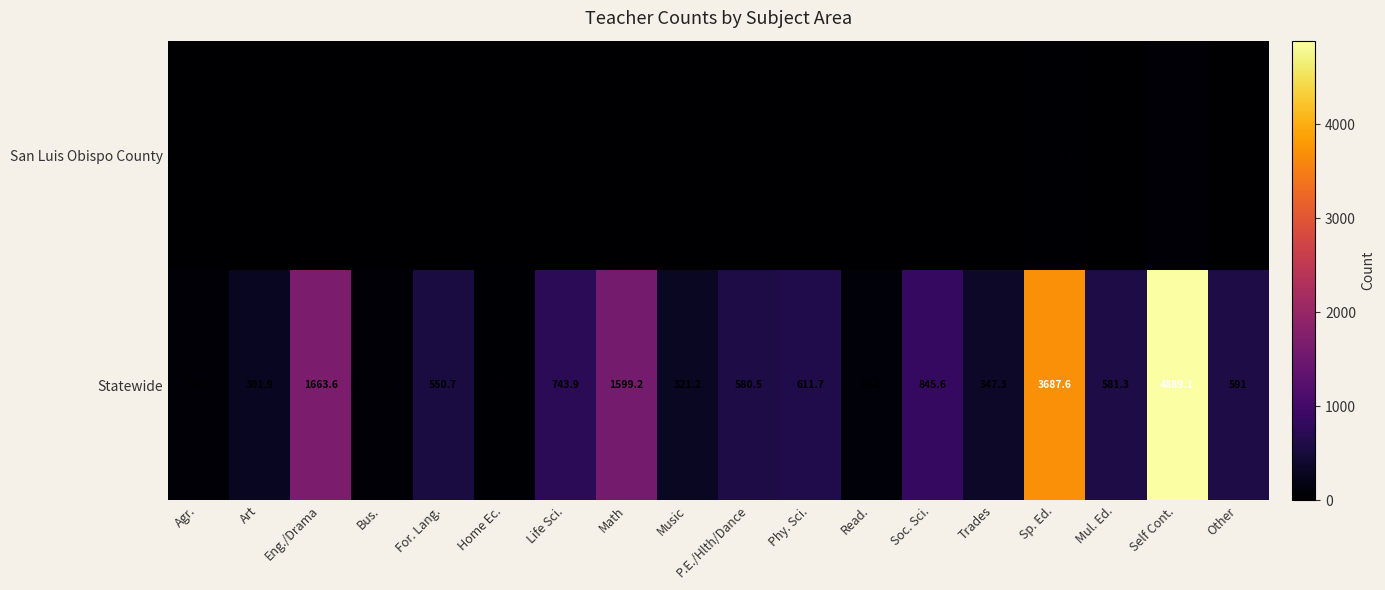

Rank the series by their average value, from lowest to highest.

San Luis Obispo County, Statewide